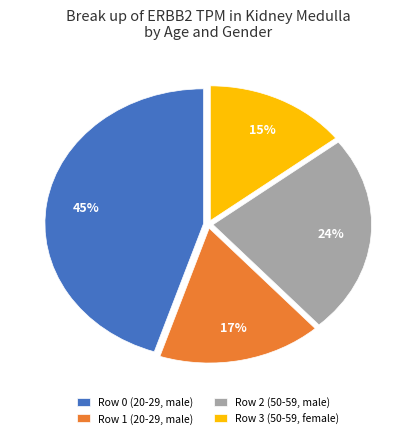

How many segments does this pie chart have?

4